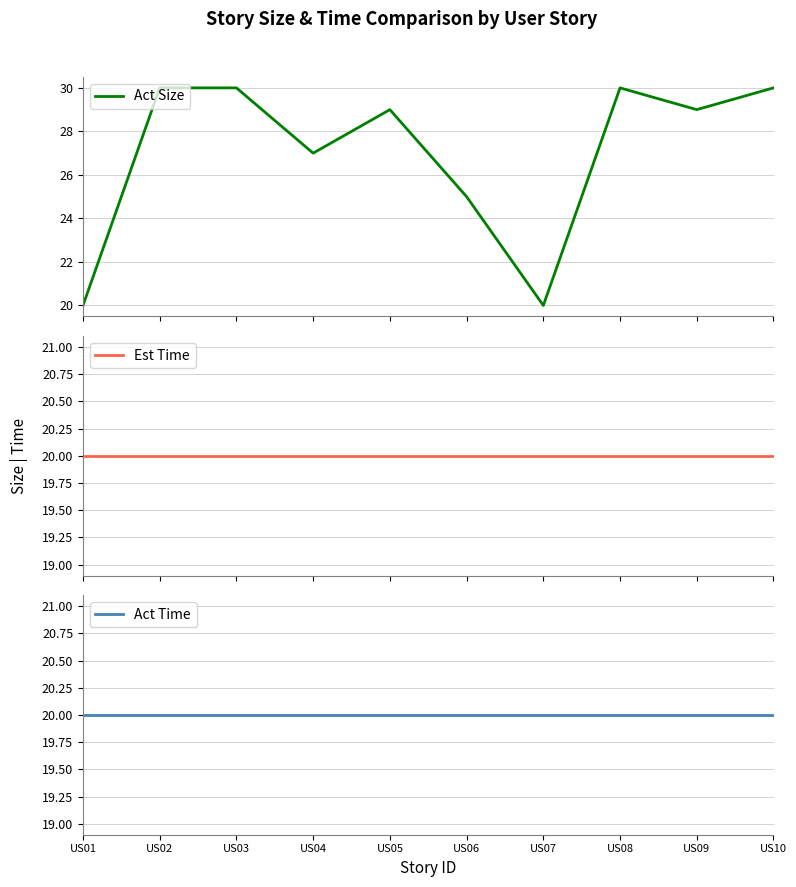

Where is Act Size nearest to the value 25?

US06